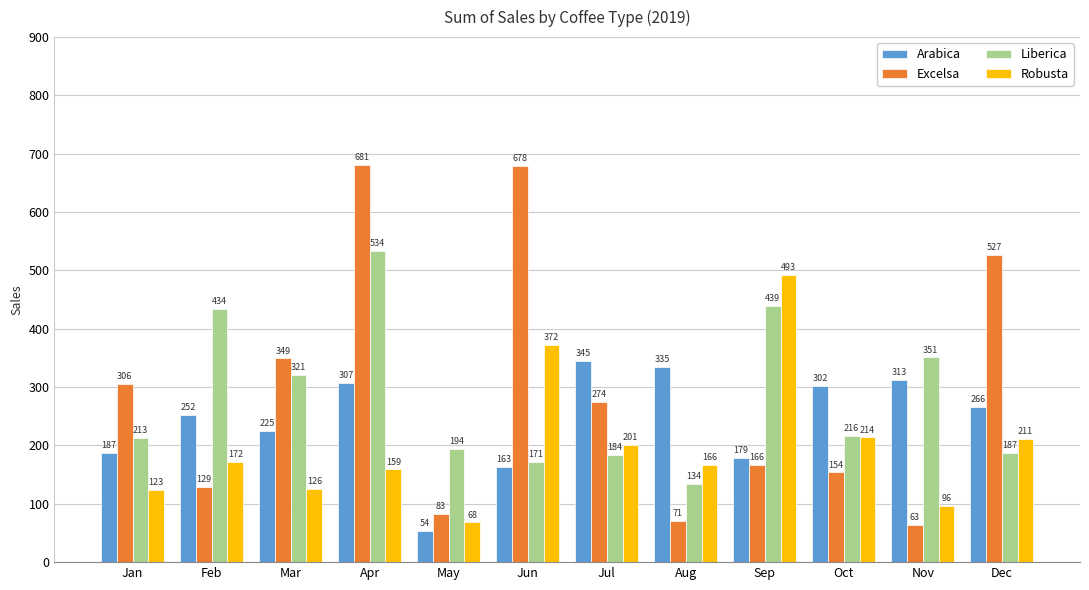

What is the approximate value of Arabica at Jul?

345.0